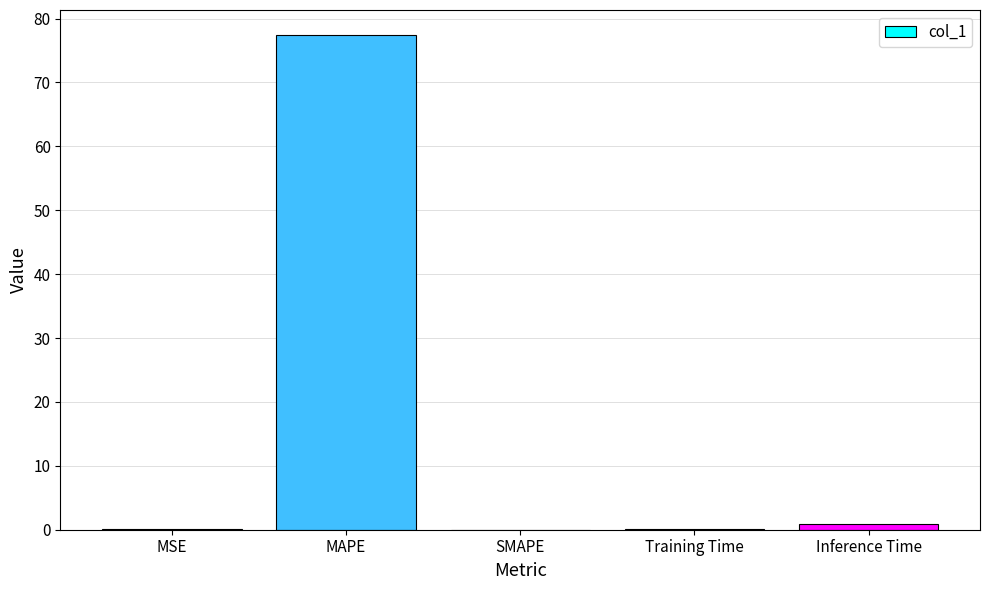

Which label corresponds to the largest value in the chart?

MAPE